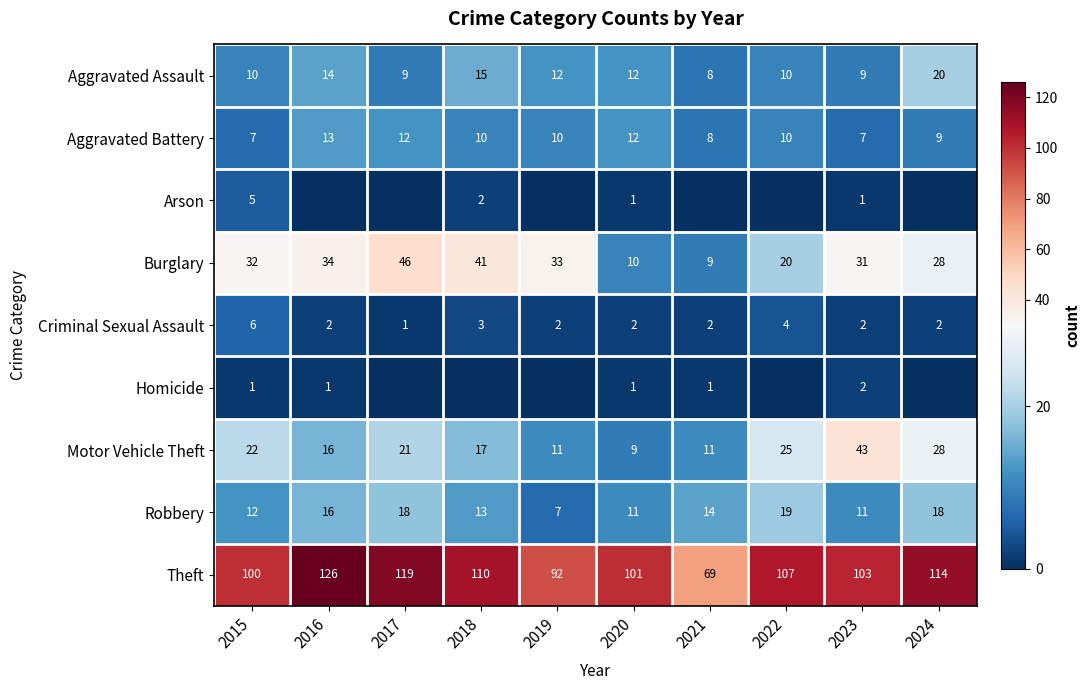

What is the sum of all Criminal Sexual Assault values?

26